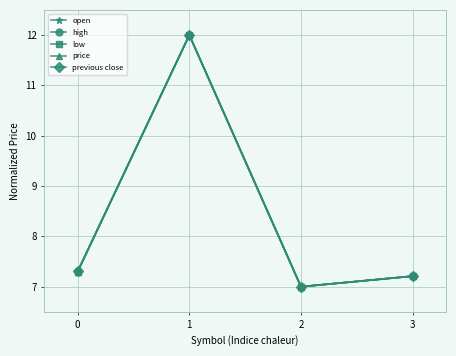

Which label corresponds to the largest value in the chart?

1